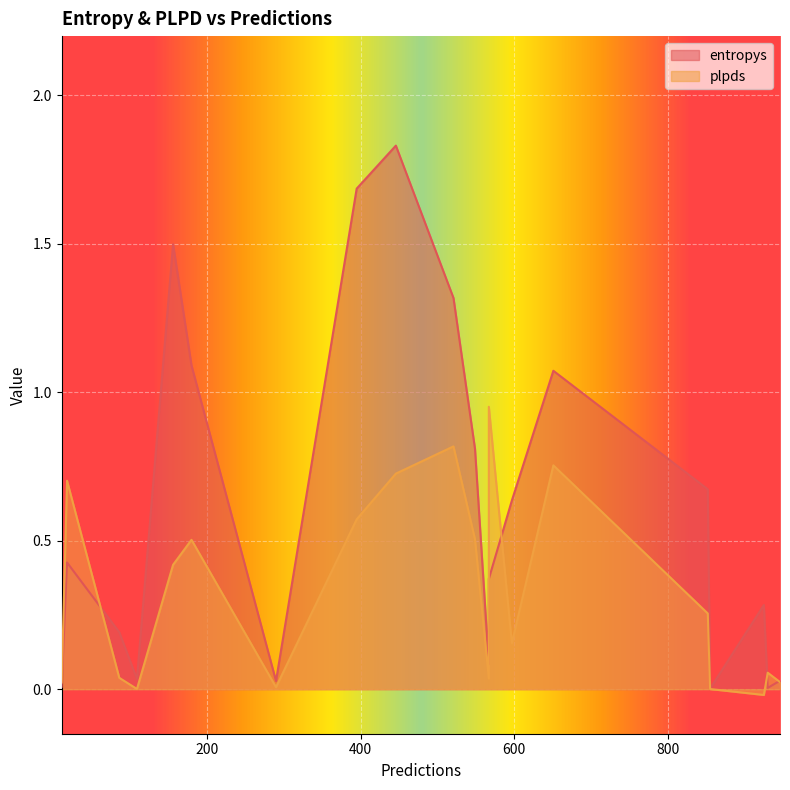

What is the spread (max minus min) of values at 925?

0.3